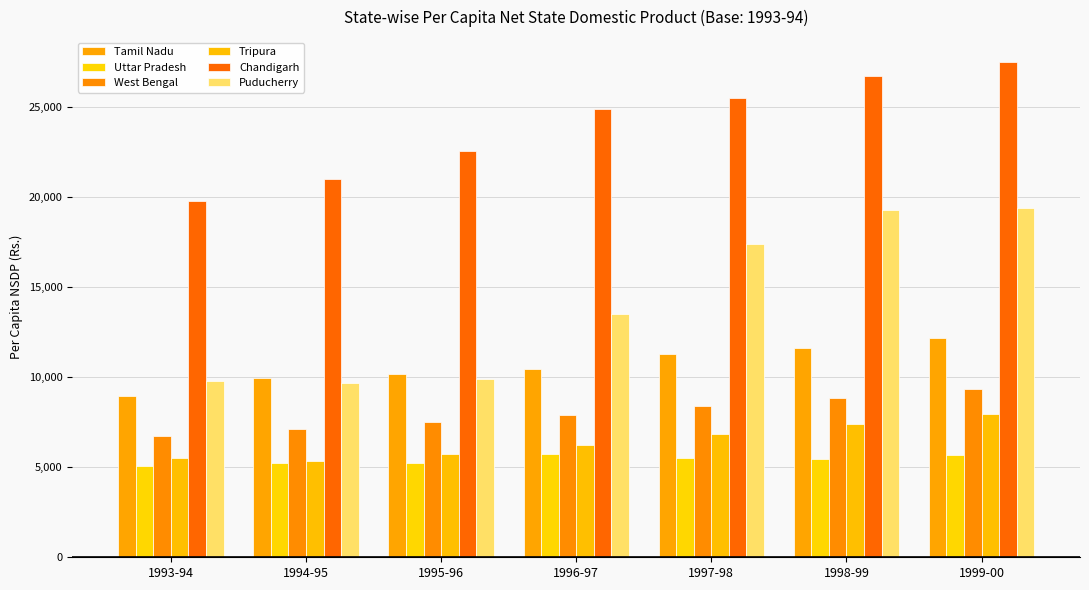

How many data points does each series have?

7